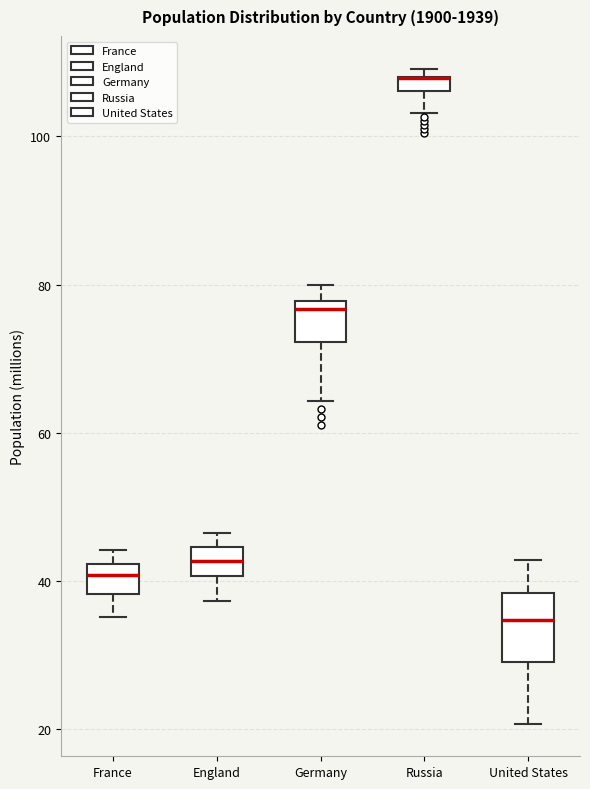

Where does the upper whisker of the box for Germany end on the y-axis? The values are not printed on the chart, so give them approximately, as read against the axis.

80